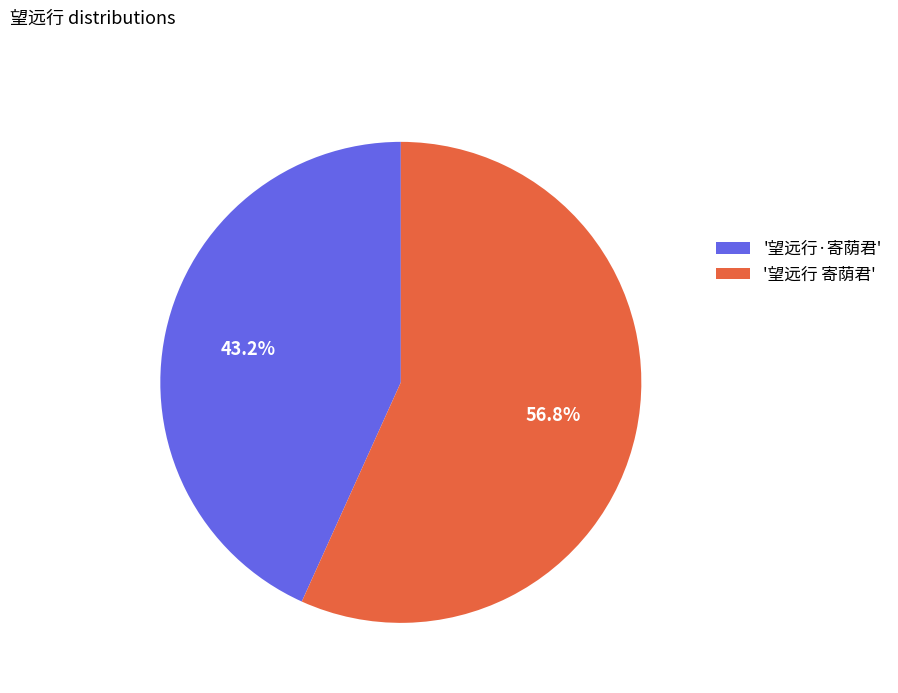

Combined, what portion of the pie is '望远行 寄荫君' and '望远行·寄荫君'?

100.0%